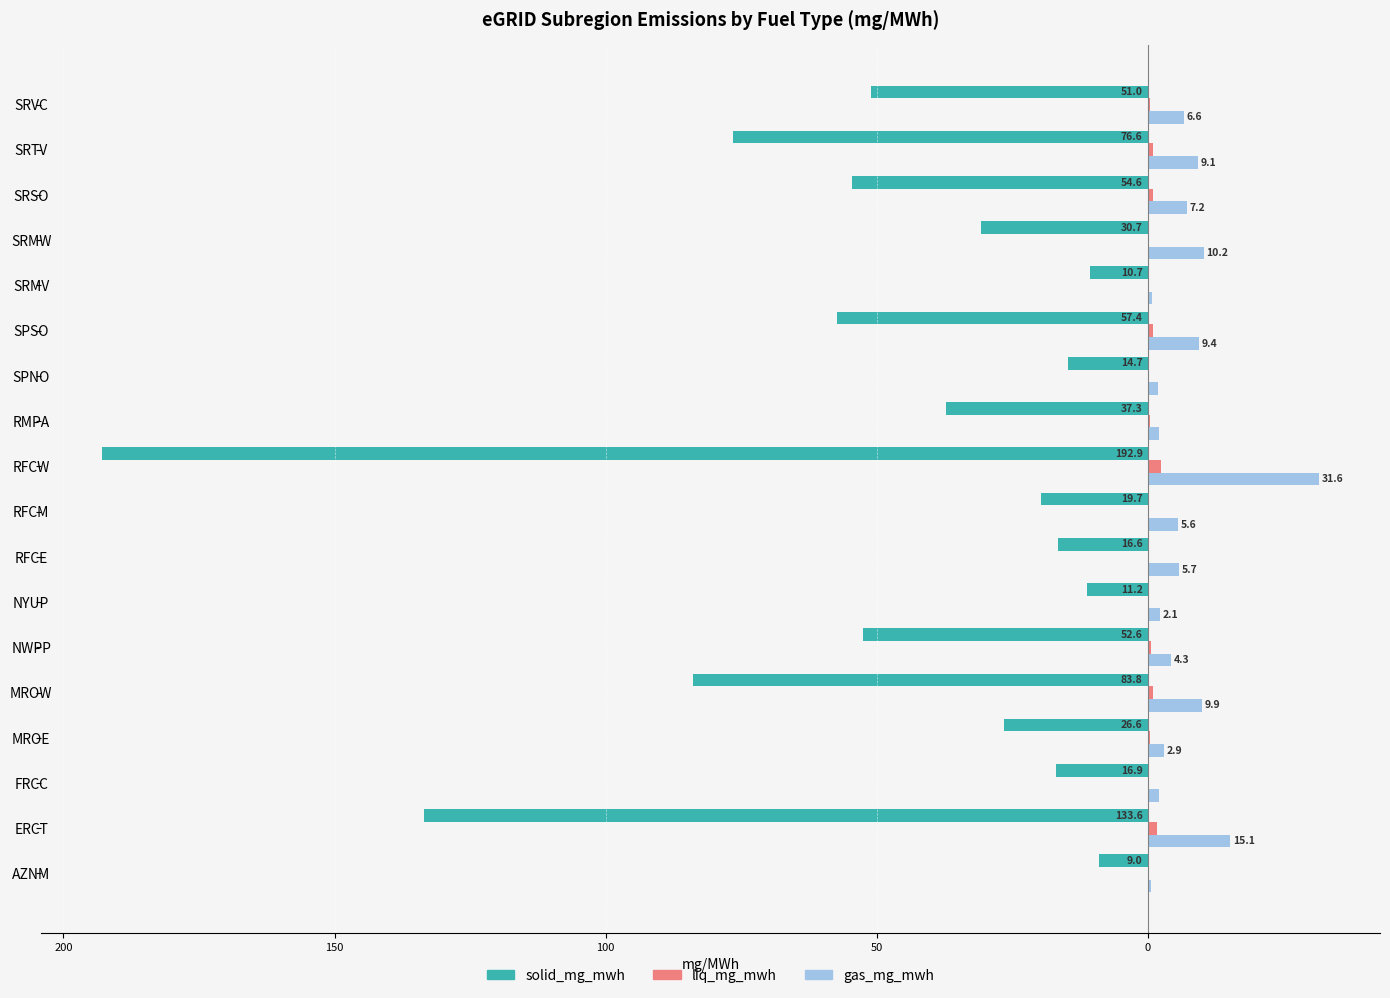

What is the average value of the liq_mg_mwh series?

0.6